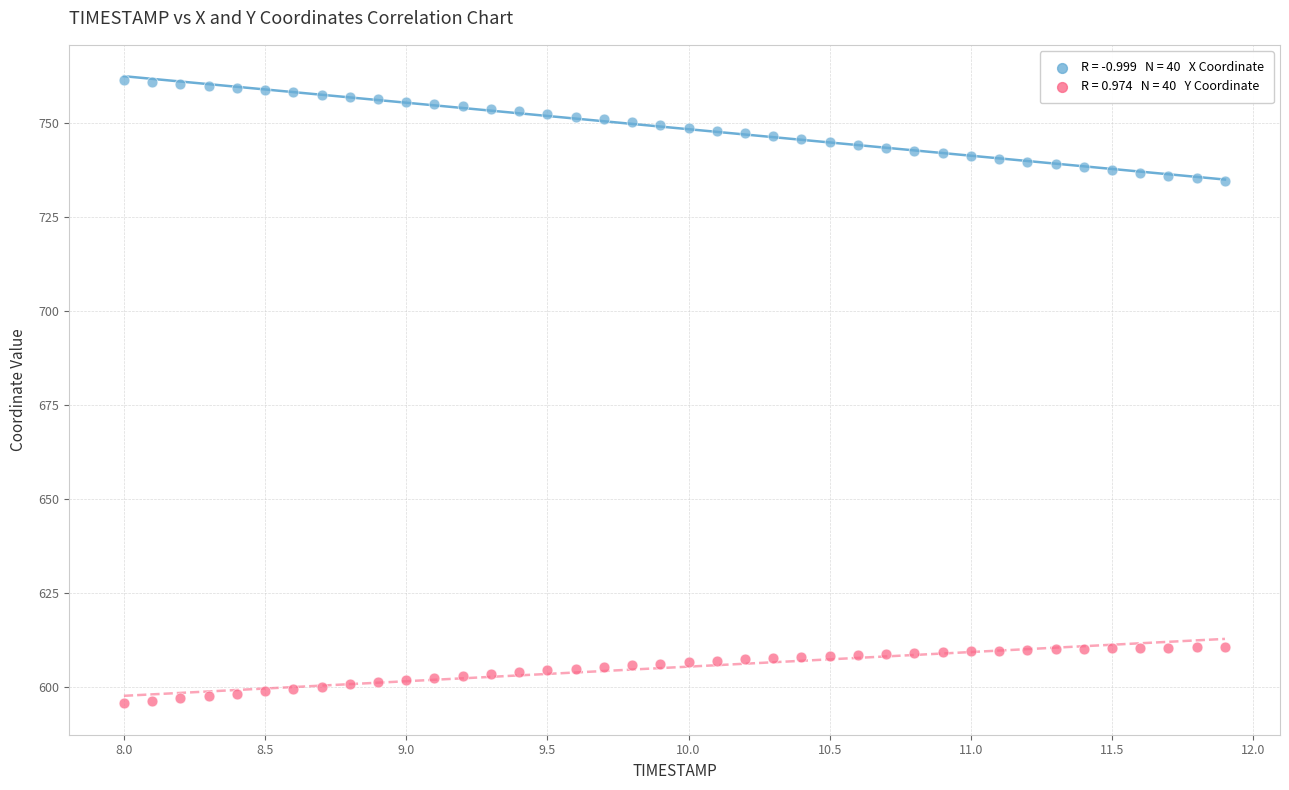

Across all data points, what is the range of Y values (max minus min)?

165.6